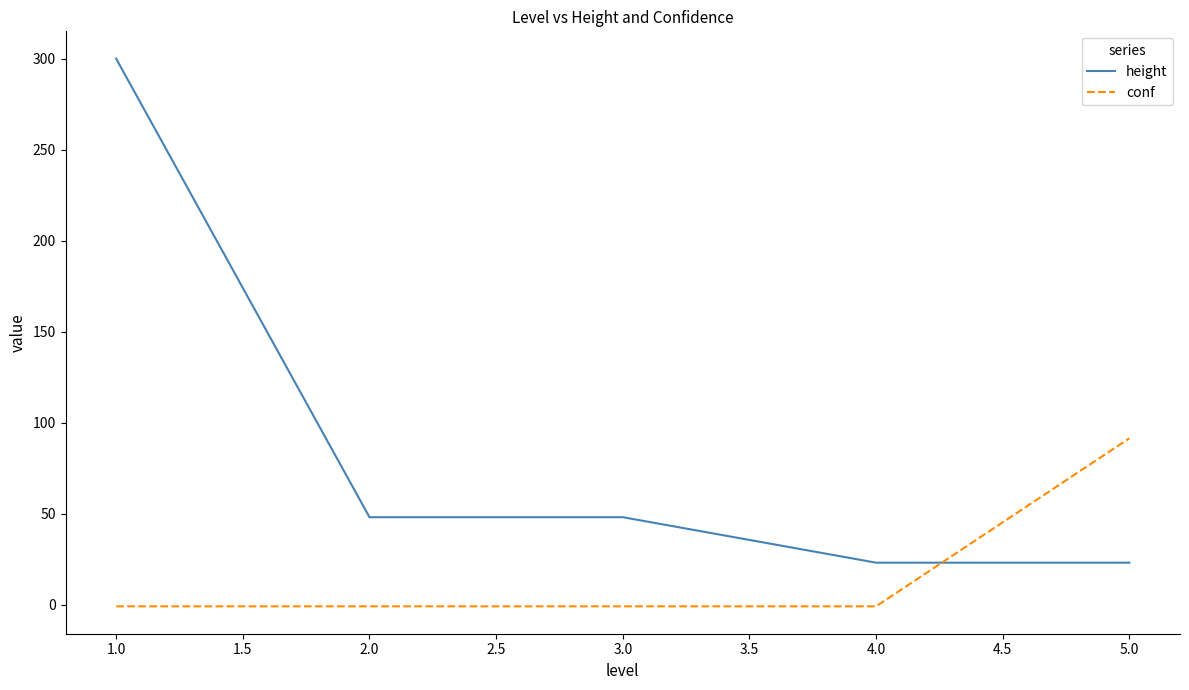

What is the highest value of the conf series?

91.4